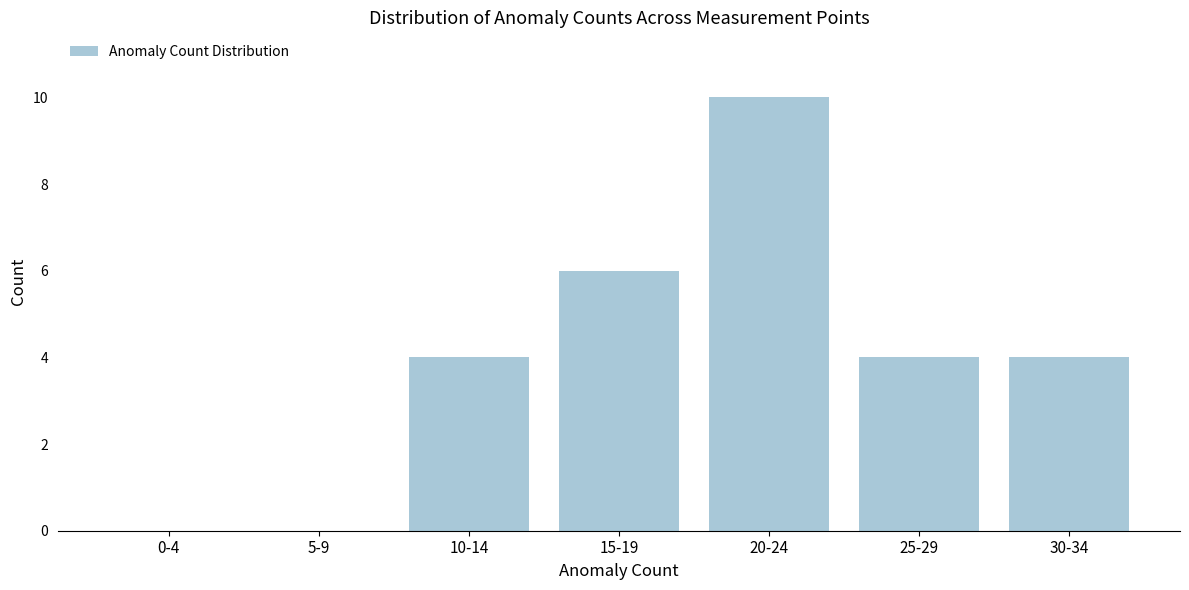

Reading right to left, list all the values displayed in this chart.

30-34=4	25-29=4	20-24=10	15-19=6	10-14=4	5-9=0	0-4=0